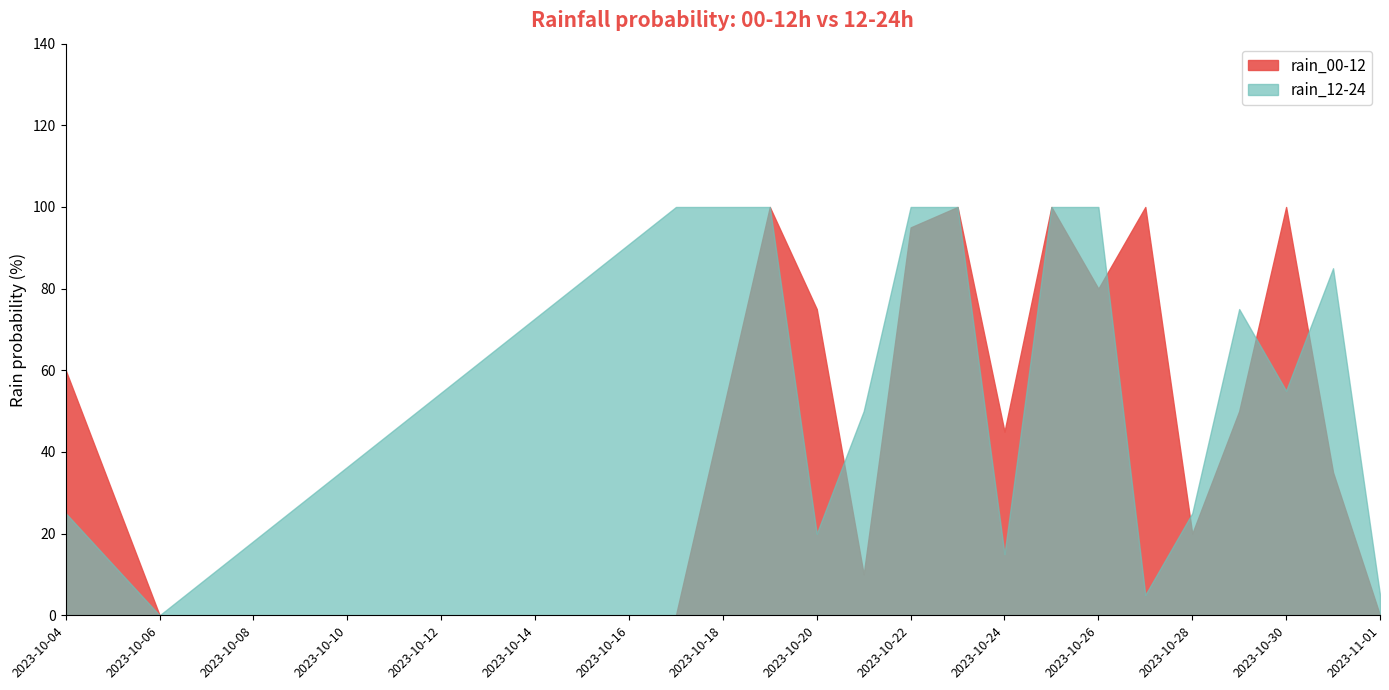

How many intersections are there between rain_12-24 and rain_00-12?

5